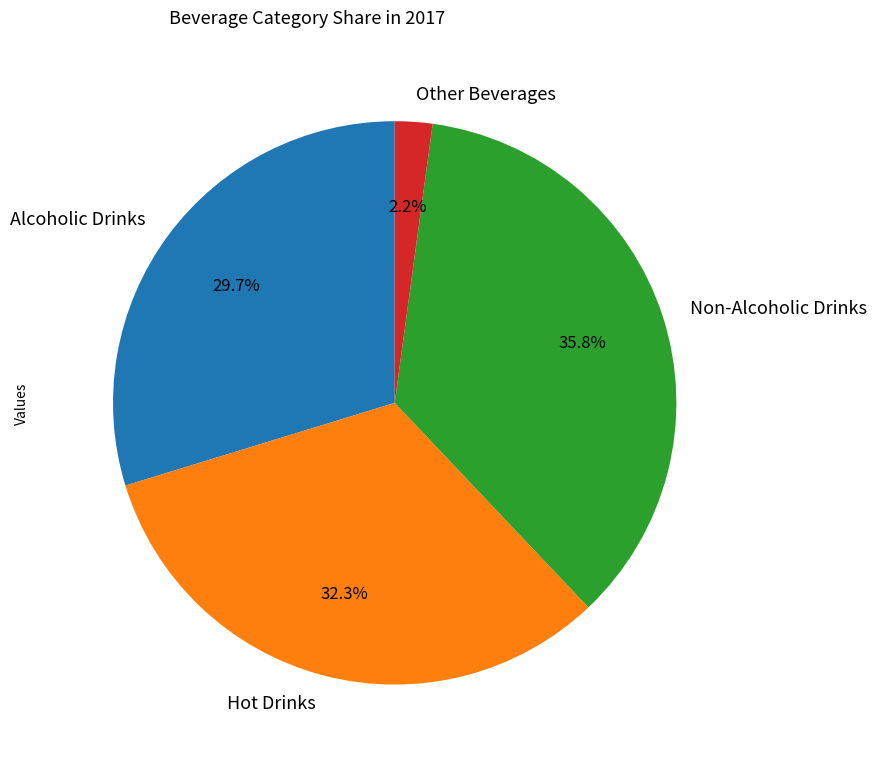

Which category has the smallest portion of the pie?

Other Beverages